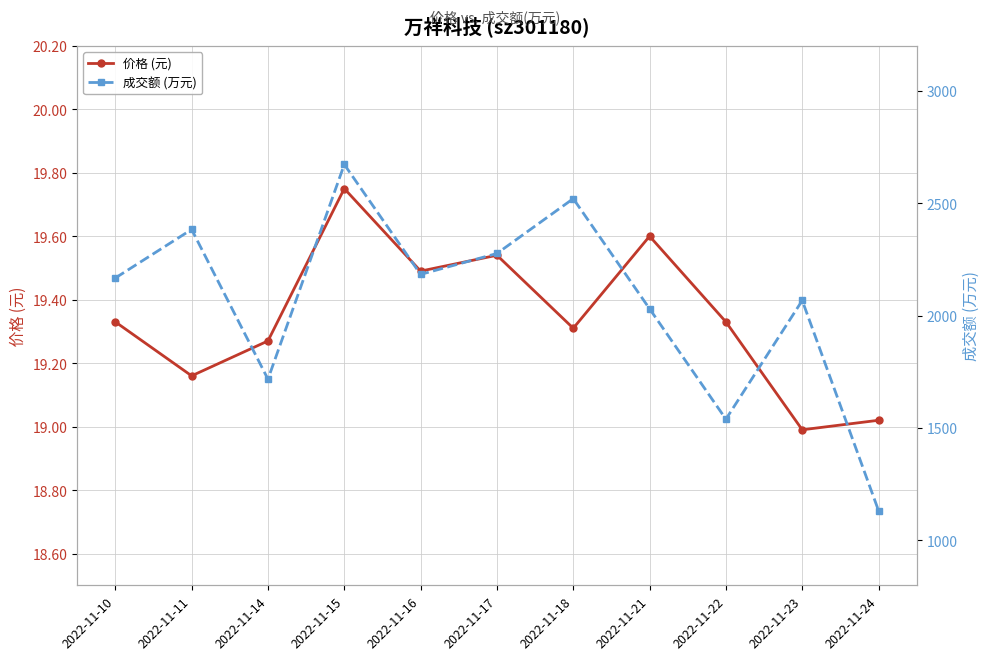

Which label corresponds to the smallest value in the chart?

2022-11-23